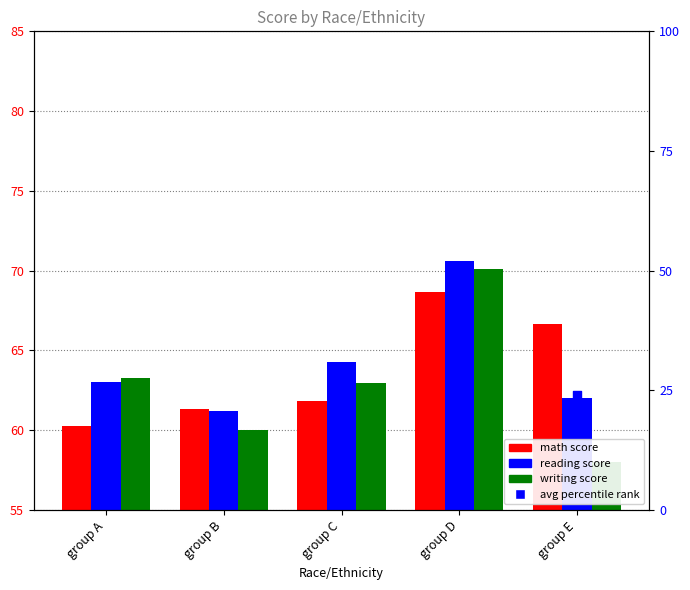

Is the value of reading score at group E greater than the value of math score at group D?

No